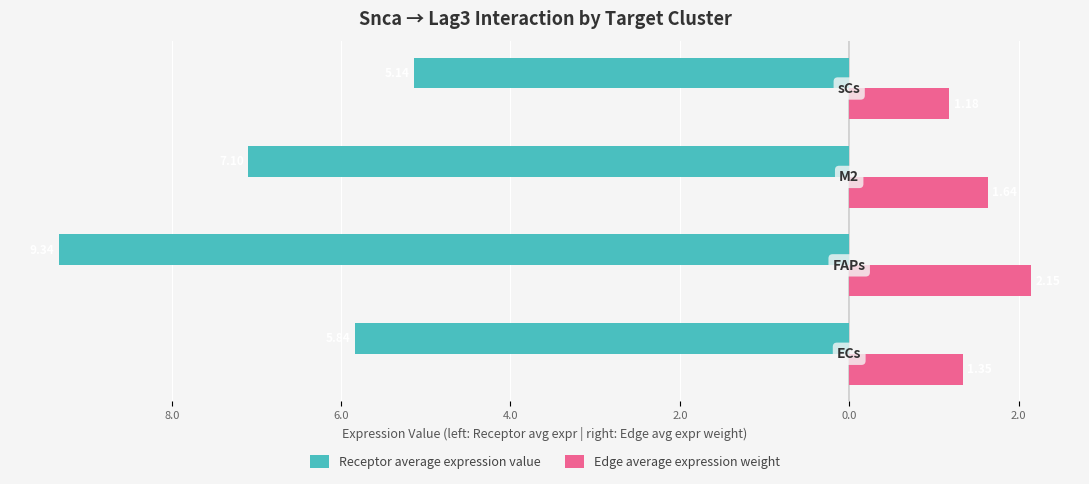

What is the minimum value shown in the chart?

-9.3